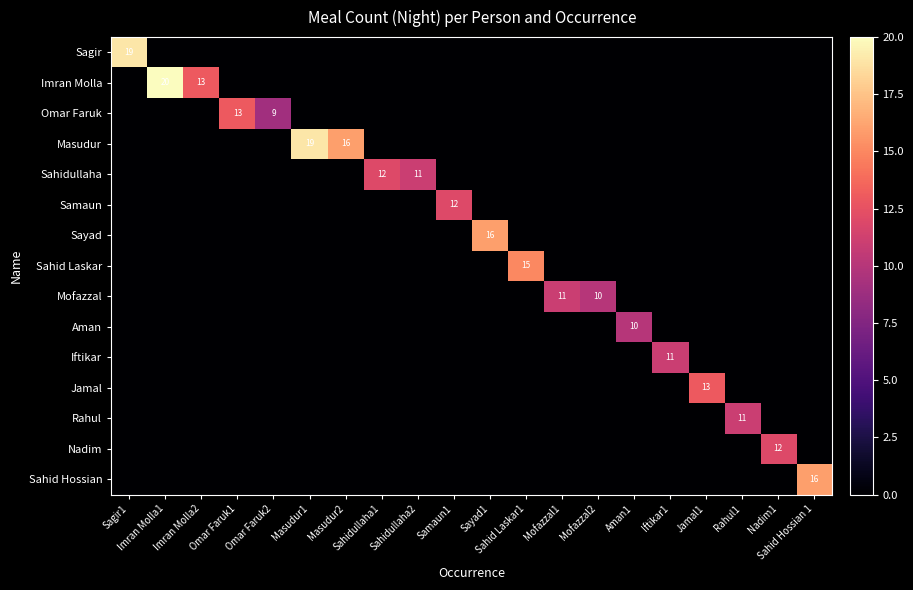

Which series has the largest total across all categories?

Masudur